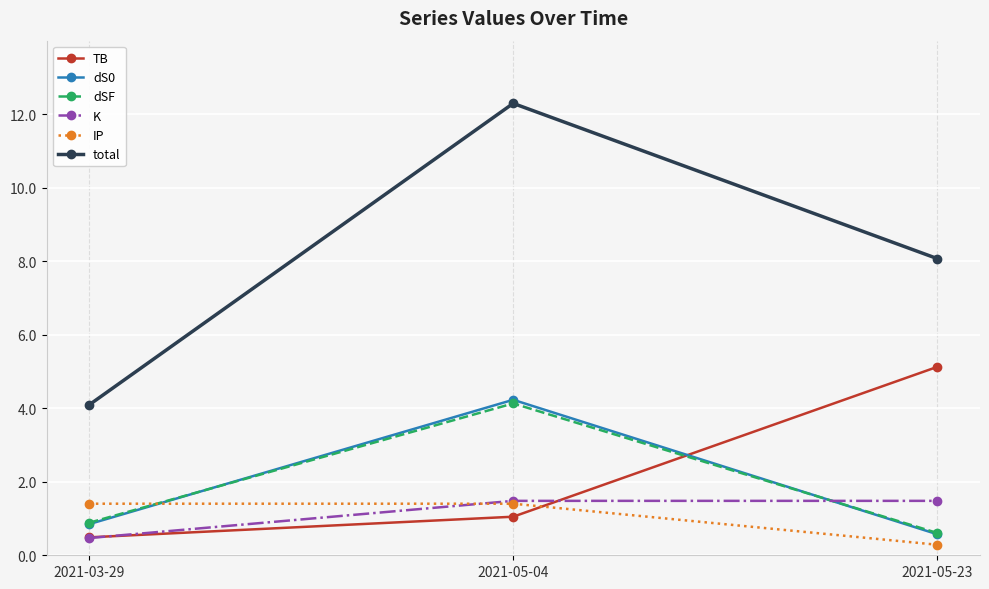

Which series changed the most between 2021-03-29 and 2021-05-23?

TB